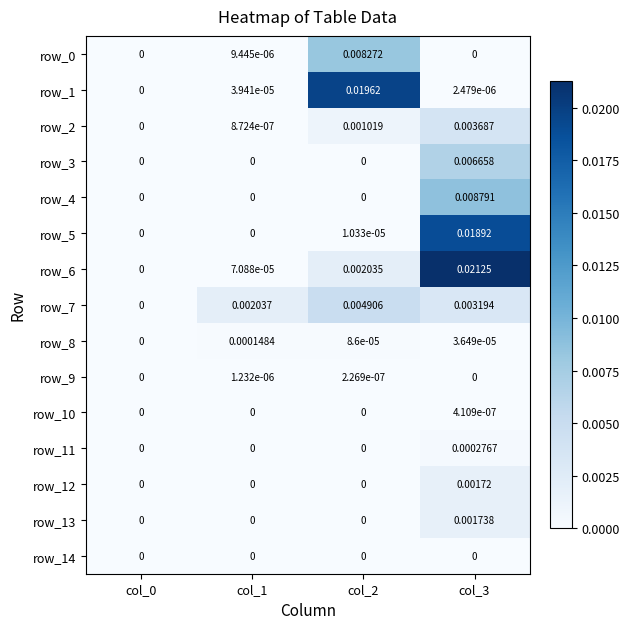

Is the value of row_12 at col_1 greater than the value of row_3 at col_3?

No